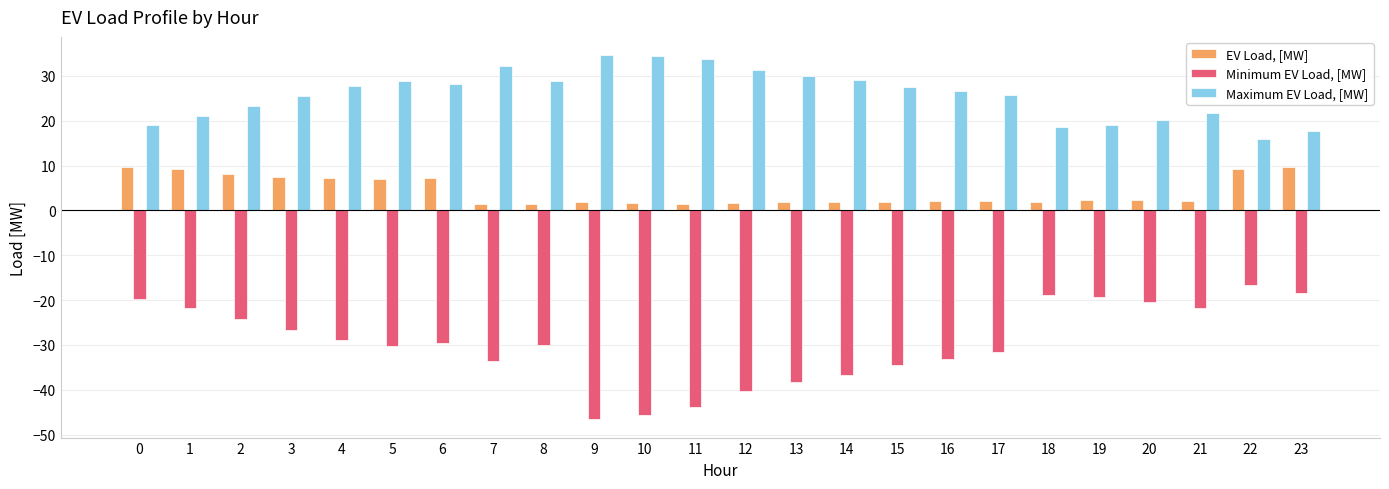

What is the difference between the second highest and second lowest values in the EV Load, [MW] series?

8.2